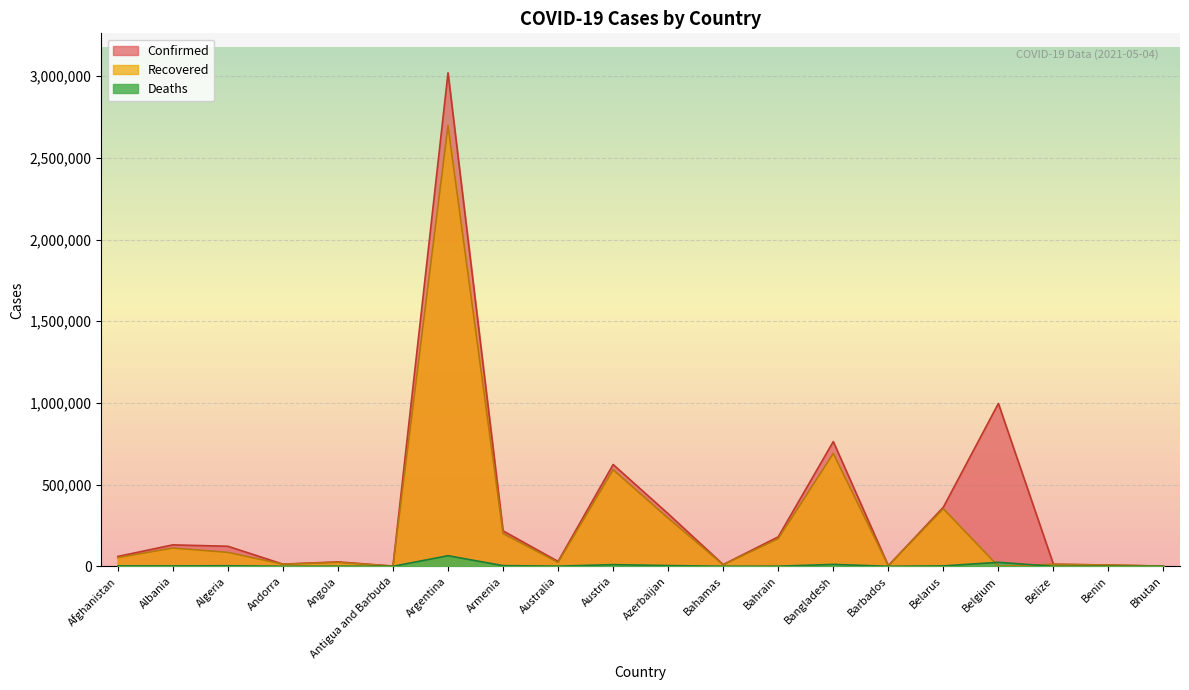

The value of Deaths at Algeria is 3280. True or false?

True